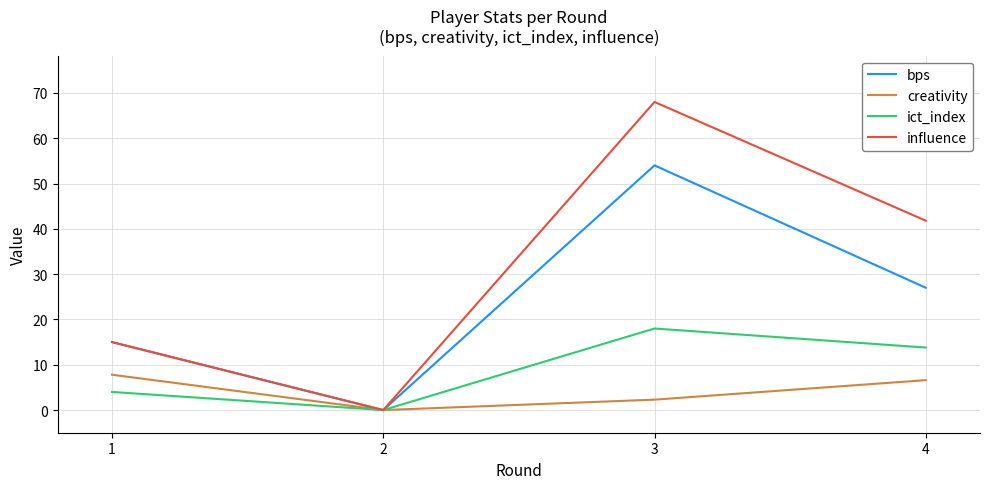

Between 1 and 4, which series saw the biggest shift?

influence